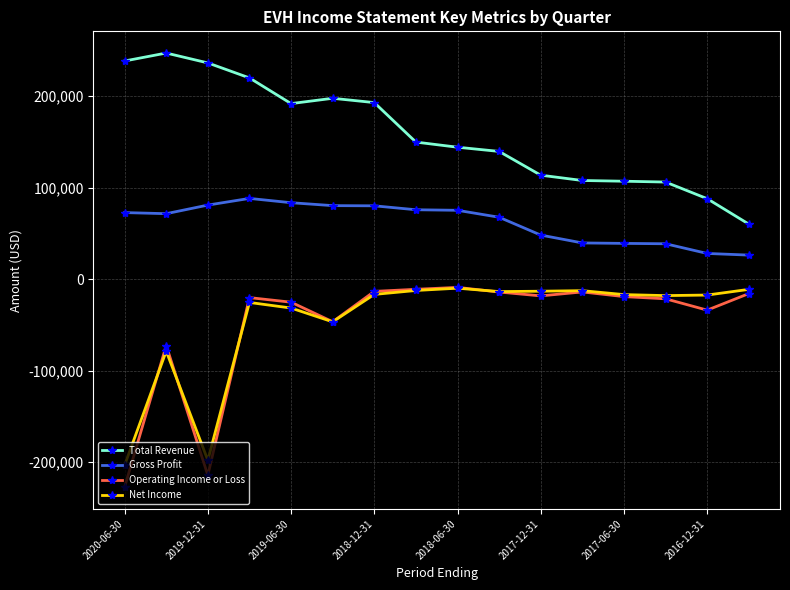

How many values in the Gross Profit series are below 72800?

8